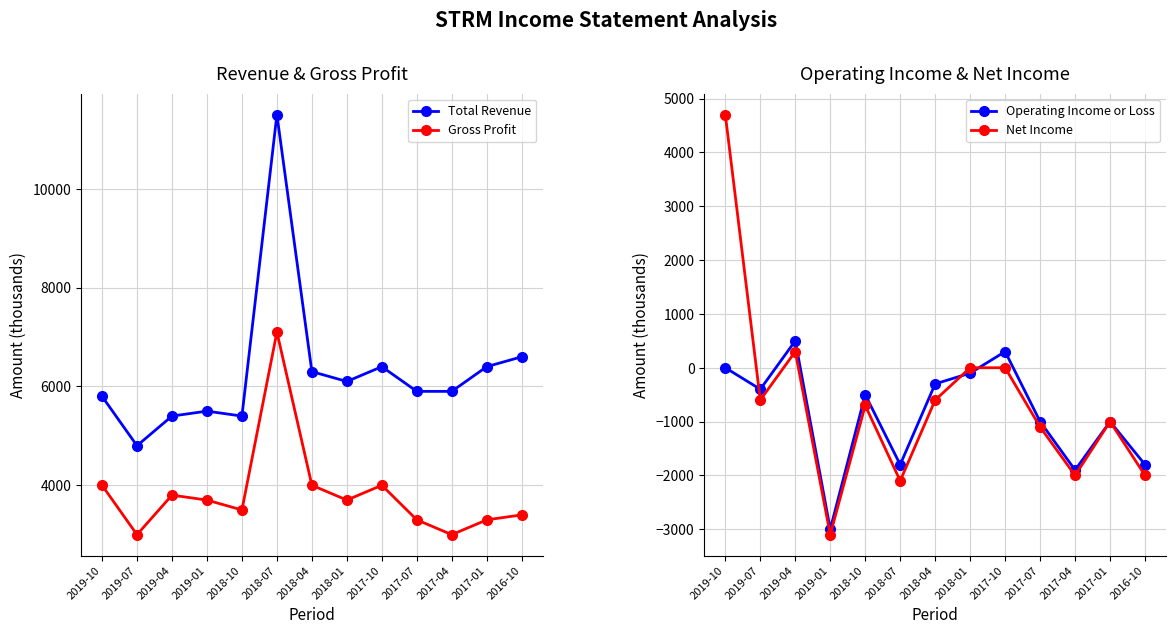

True or false: Operating Income or Loss has more than 1 points higher than both neighbors.

True